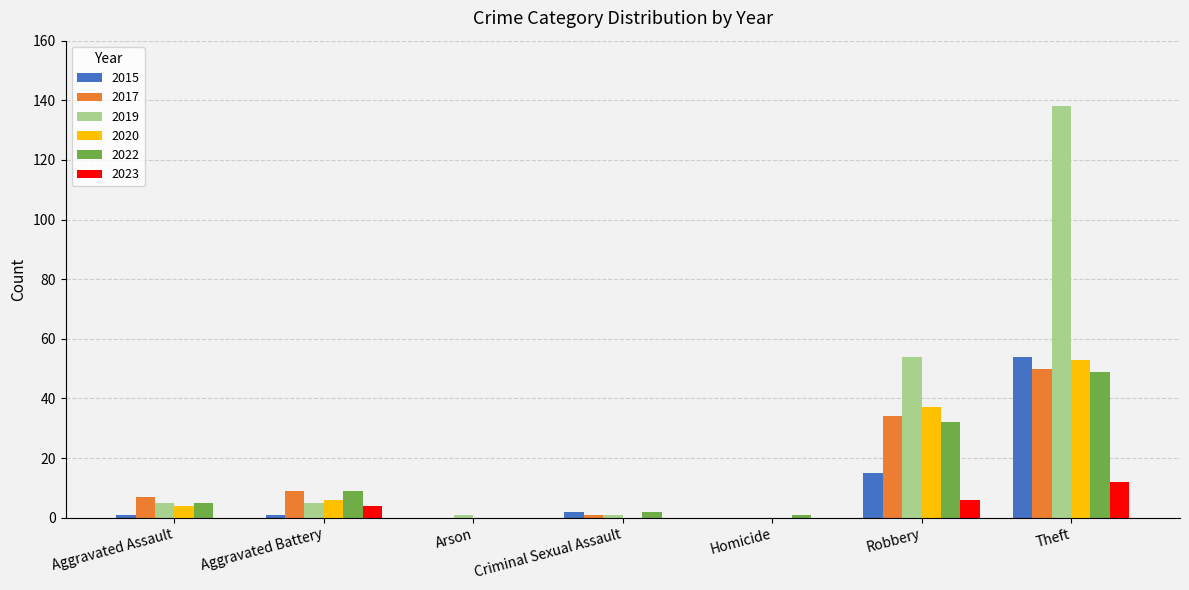

Which series changed the most between Aggravated Battery and Homicide?

2017